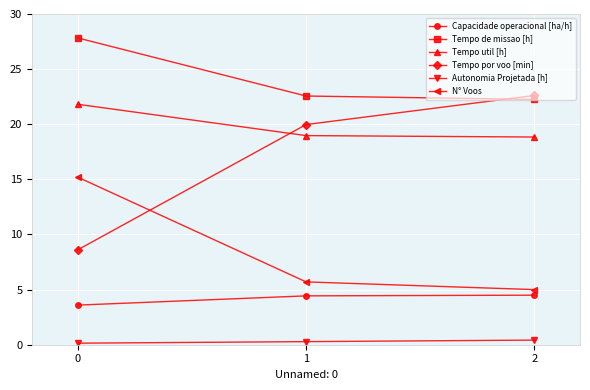

How many lines are shown in the chart?

6